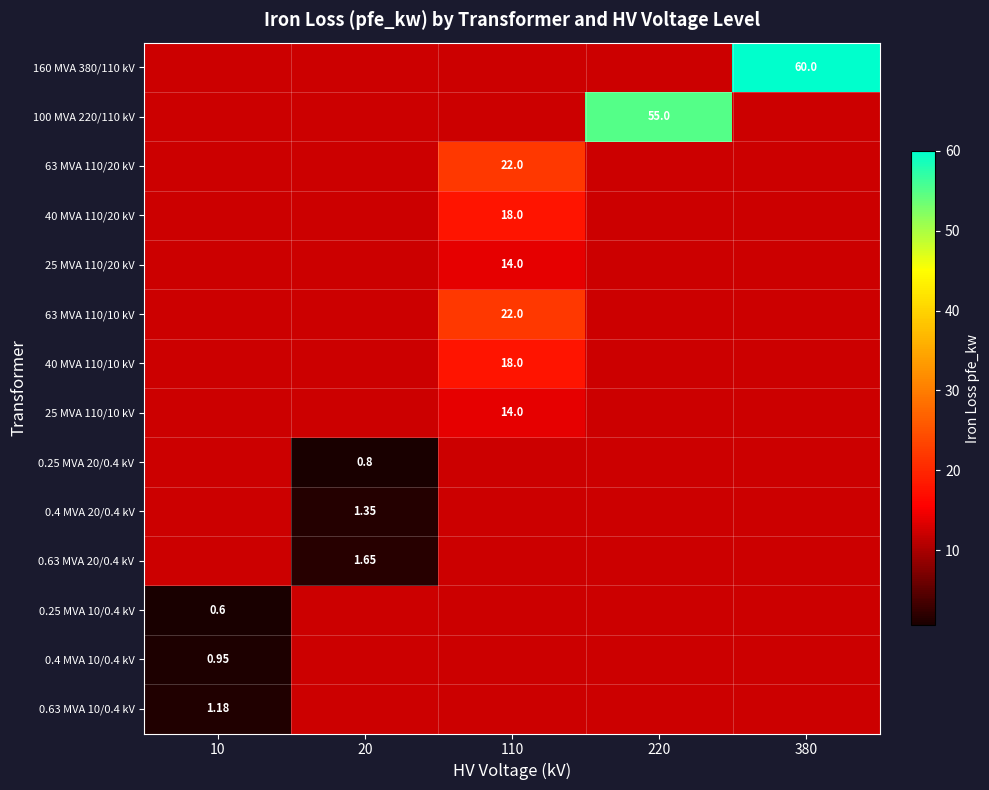

Between 10 and 380, which is larger?

380